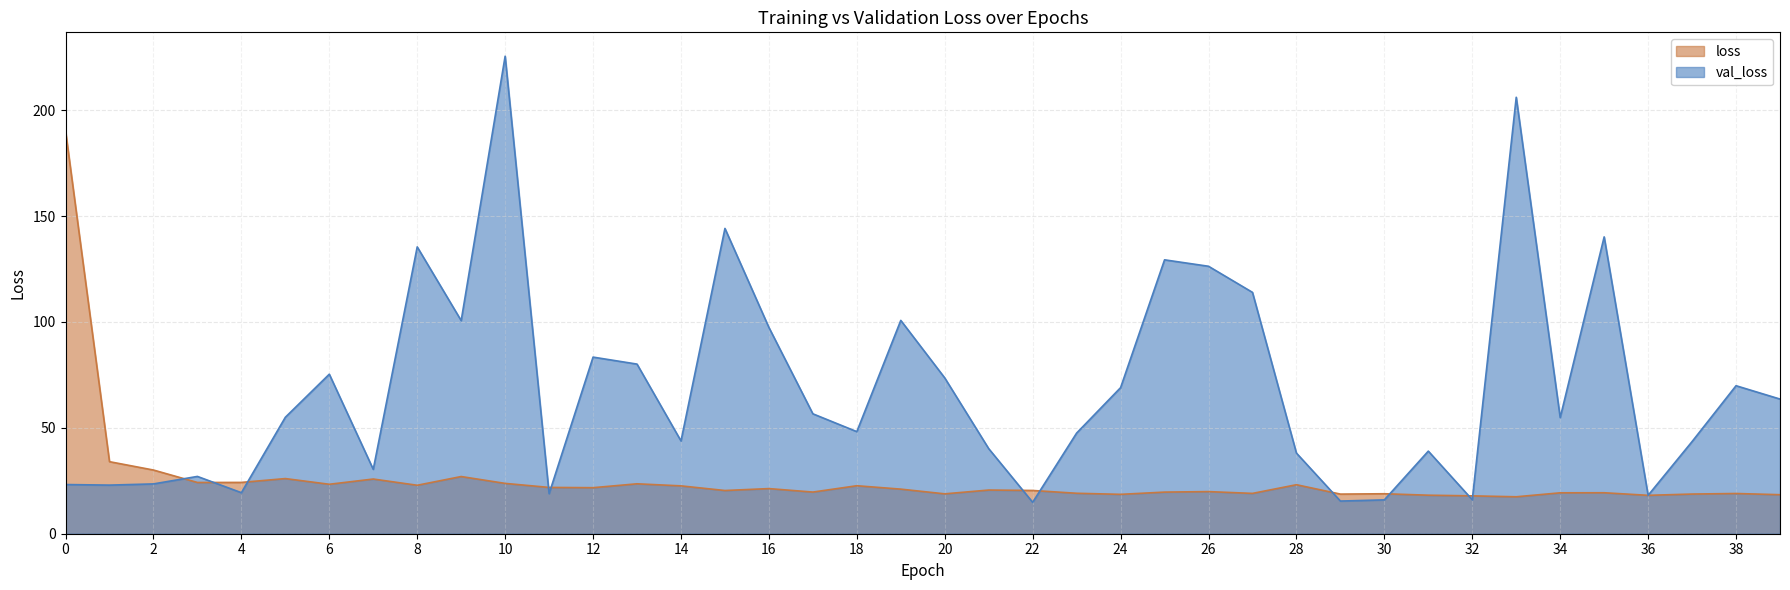

List the labels in order of loss value, largest first.

0, 1, 2, 9, 5, 7, 4, 3, 10, 13, 6, 28, 8, 18, 14, 11, 12, 16, 19, 21, 22, 15, 26, 17, 25, 35, 34, 23, 27, 38, 30, 20, 37, 29, 24, 39, 31, 36, 32, 33